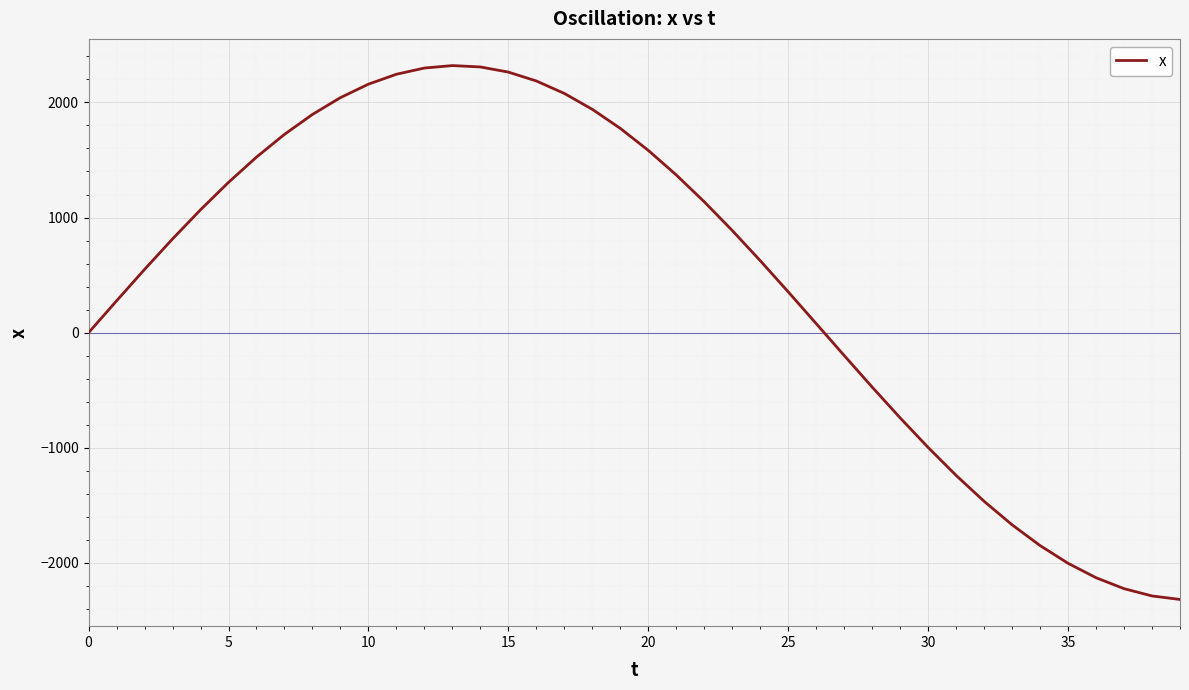

How many lines are shown in the chart?

1